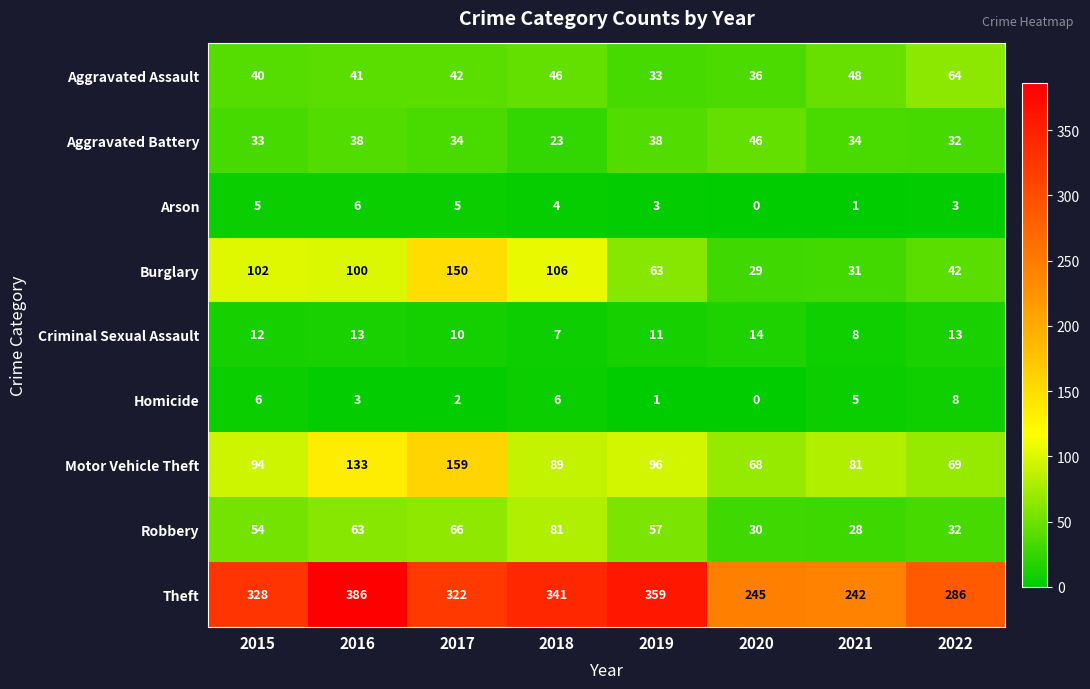

Count the number of categories in the chart.

8